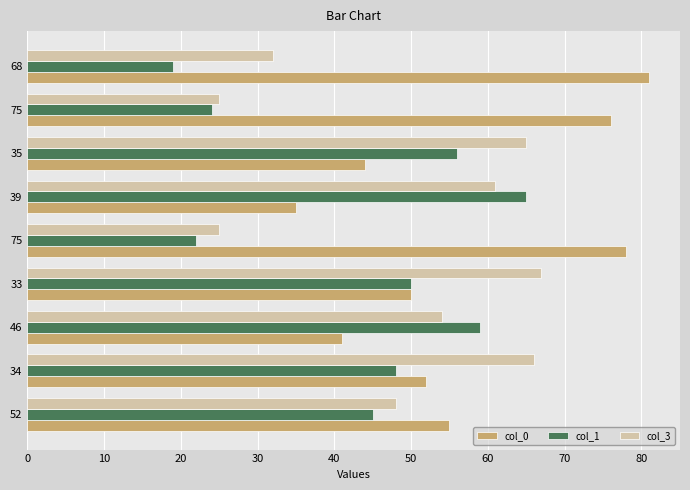

What are all the series names shown in the legend?

col_0, col_1, col_3